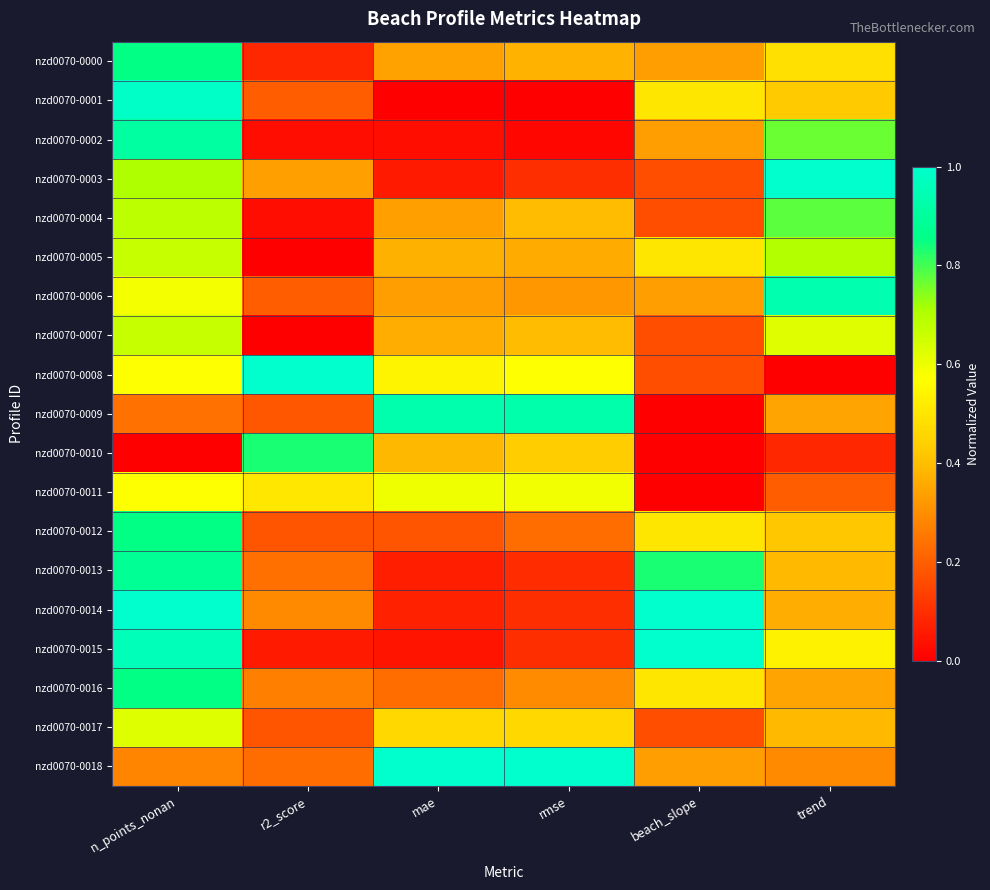

Rank the series by their maximum value, from lowest to highest.

nzd0070-0011, nzd0070-0017, nzd0070-0007, nzd0070-0005, nzd0070-0004, nzd0070-0010, nzd0070-0000, nzd0070-0012, nzd0070-0016, nzd0070-0013, nzd0070-0002, nzd0070-0009, nzd0070-0006, nzd0070-0001, nzd0070-0003, nzd0070-0008, nzd0070-0014, nzd0070-0015, nzd0070-0018